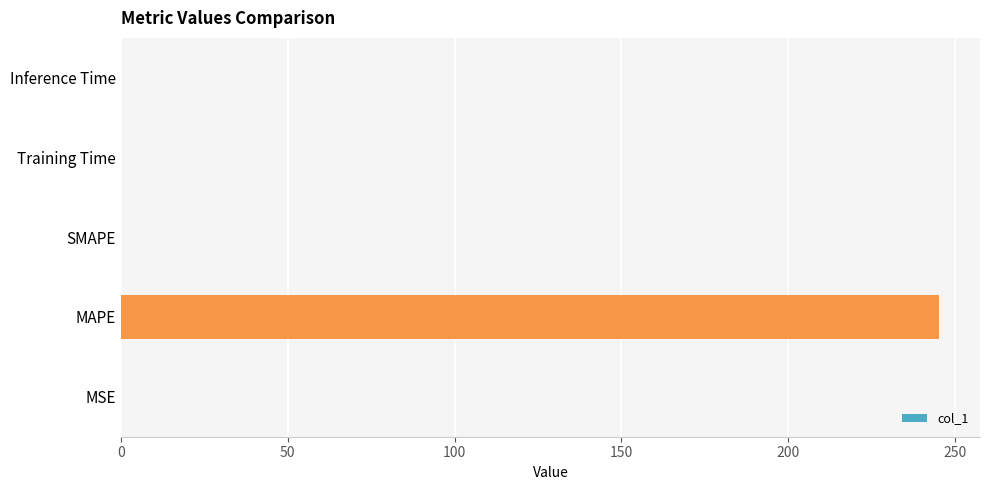

Which category has the highest value across all series?

MAPE